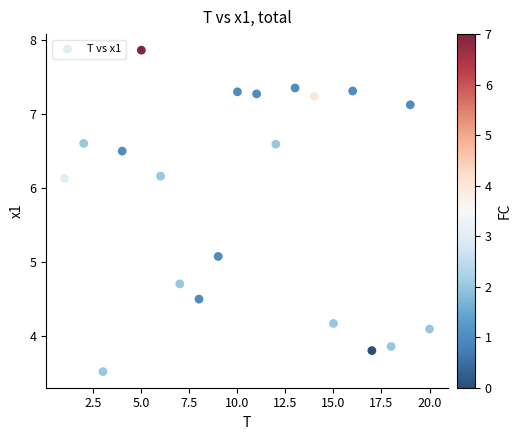

What Y value in the scatter plot is closest to 5?

5.1